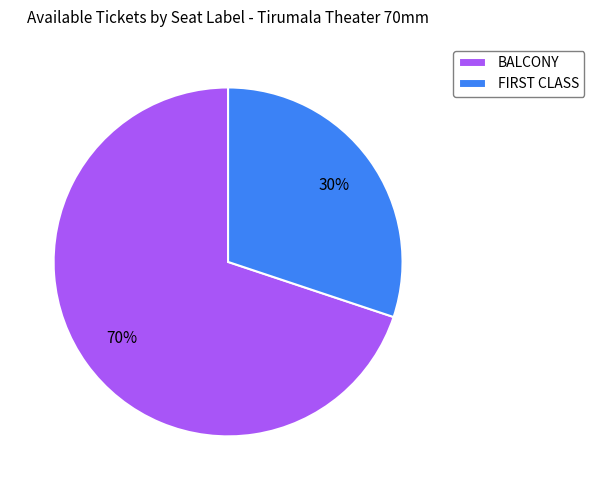

What percentage is the BALCONY slice, to the nearest percent?

70%